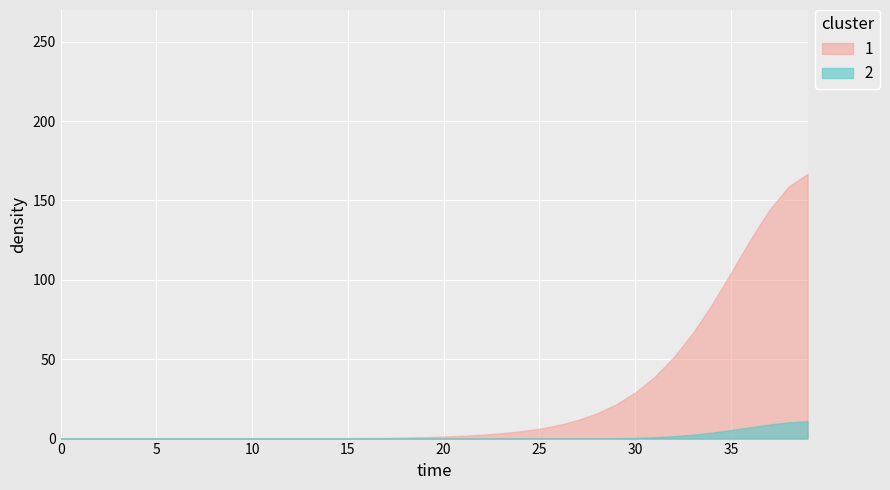

What is the average value?

1.3